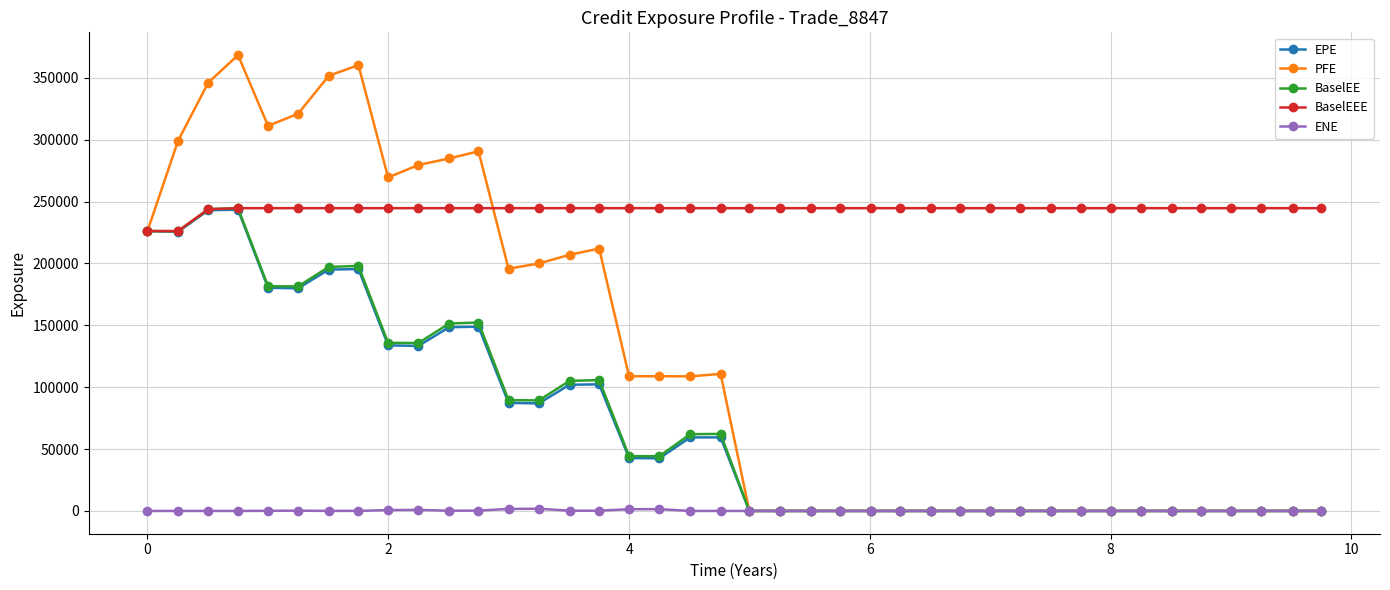

True or false: BaselEE has more than 1 points higher than both neighbors.

True